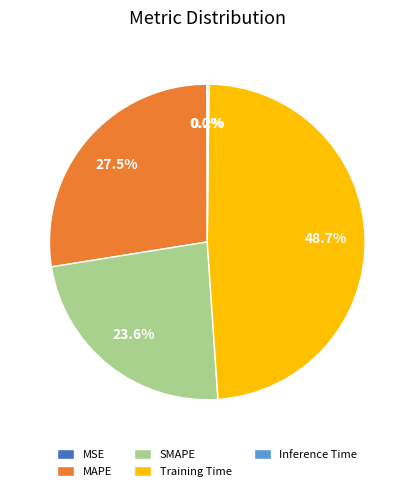

Which slice is the largest?

Training Time